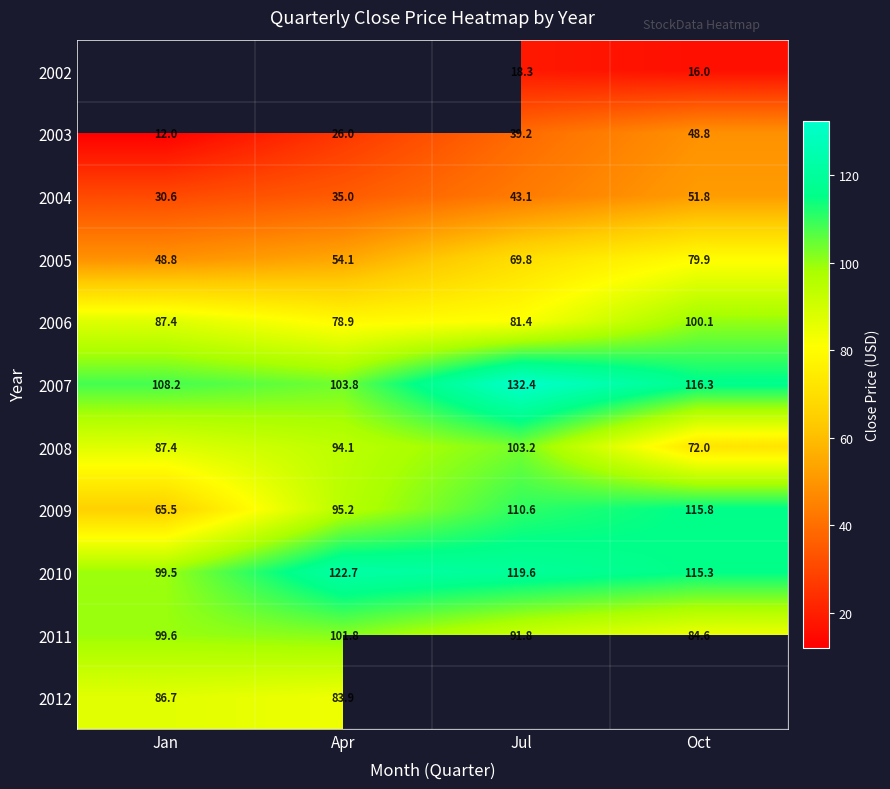

What is the minimum value shown in the chart?

12.0